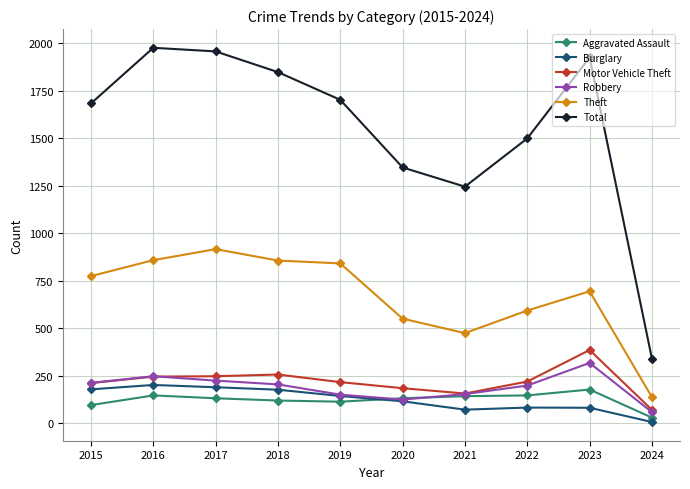

True or false: Total and Robbery cross at least once.

False